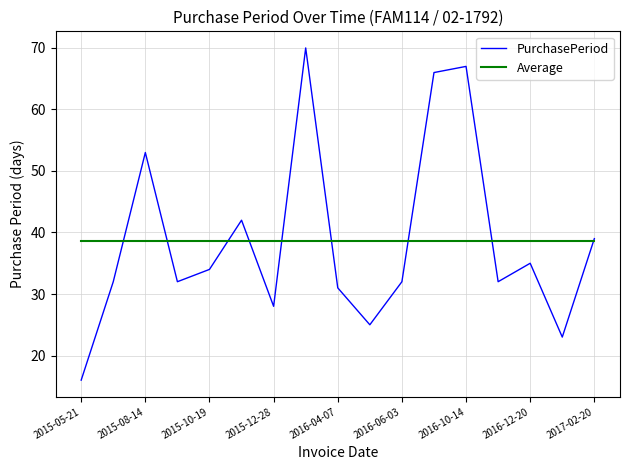

What is the average value of the Average series?

38.6